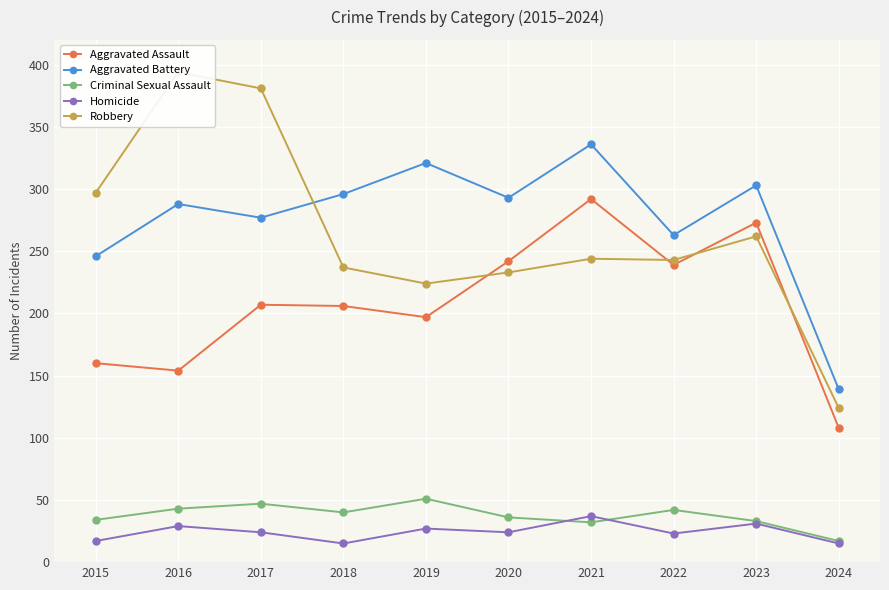

What is the value of the Aggravated Assault point at the 7th from the left?

292